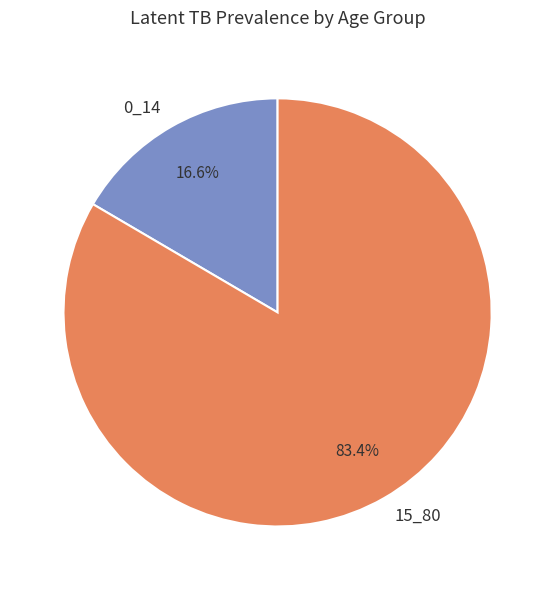

Combined, do 15_80 and 0_14 account for over 50%?

Yes